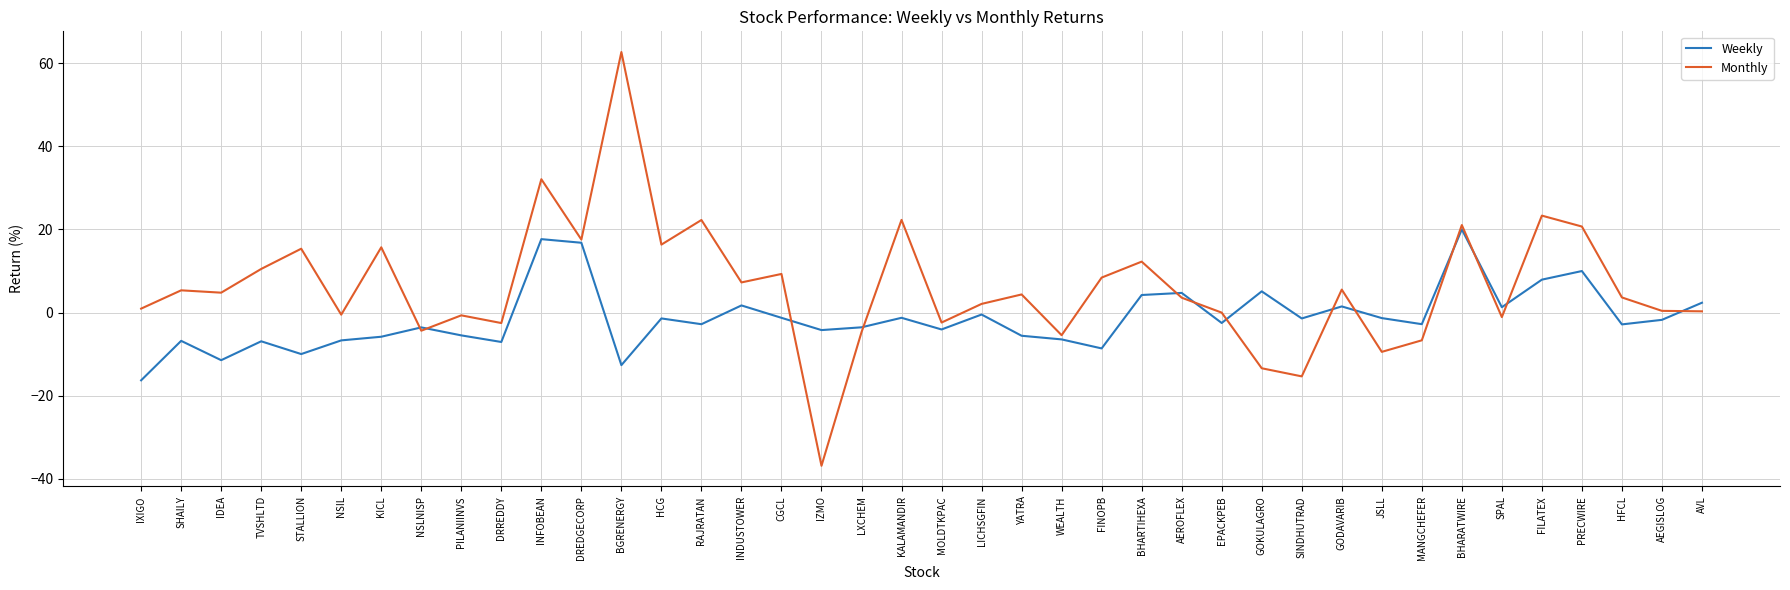

Does the chart have visible grid lines?

Yes